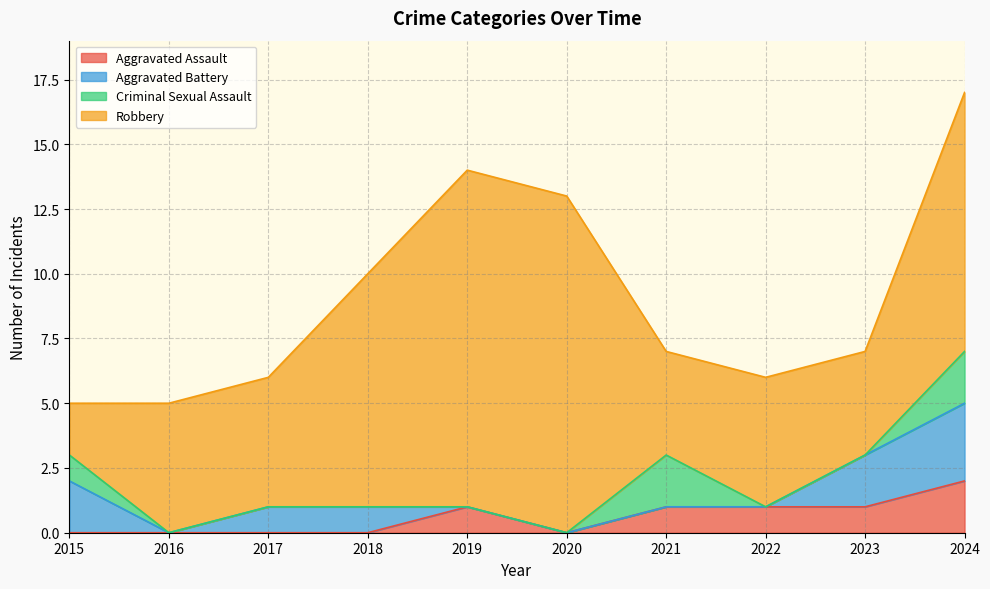

What is the difference between the maximum and minimum values in the Total series?

12